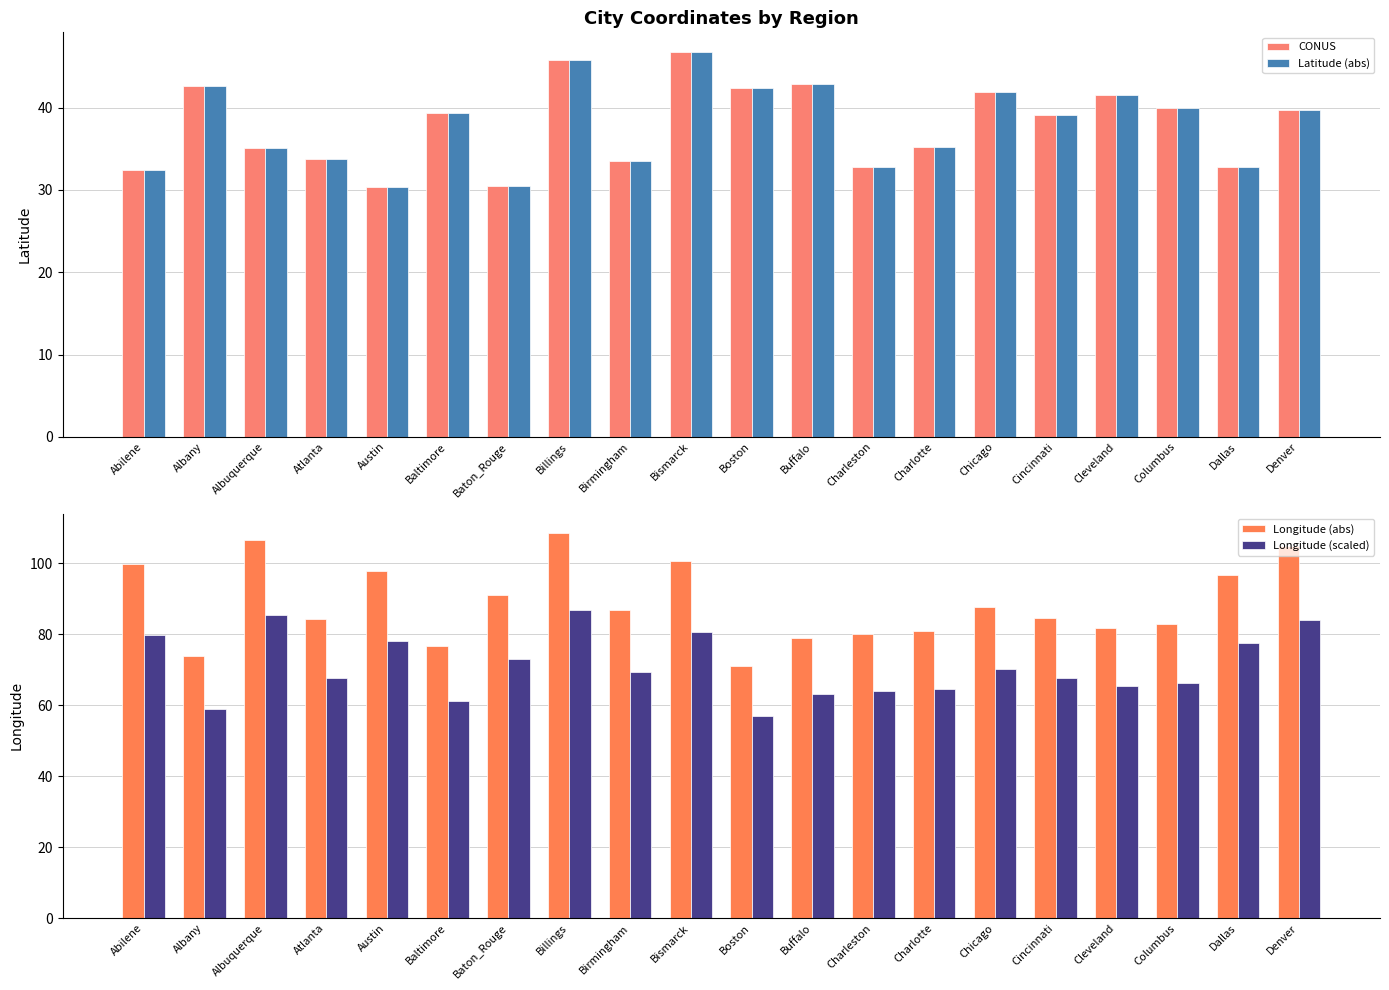

Which has a higher value, Cleveland or Birmingham?

Cleveland